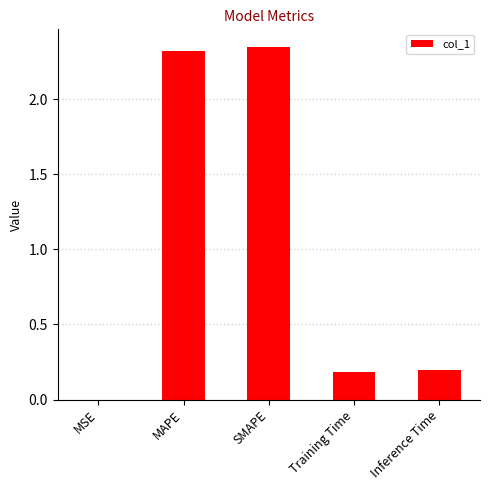

Count the number of data series in this chart.

1